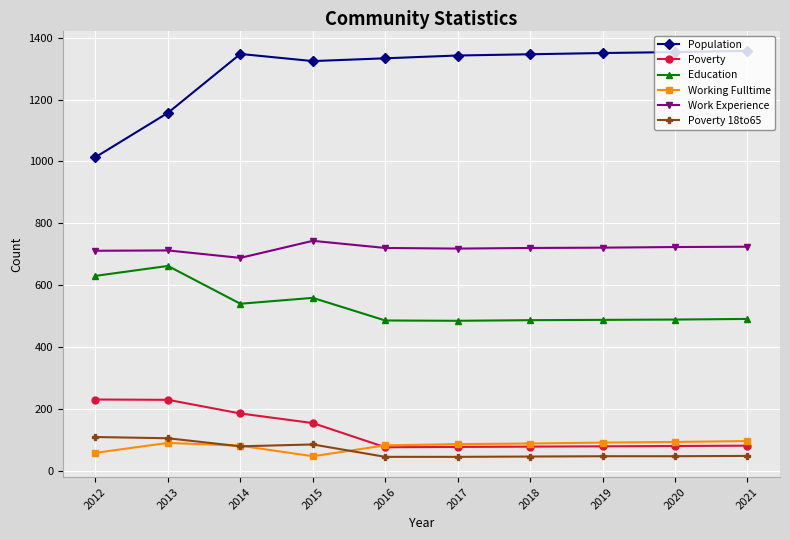

What is the maximum value for Education?

663